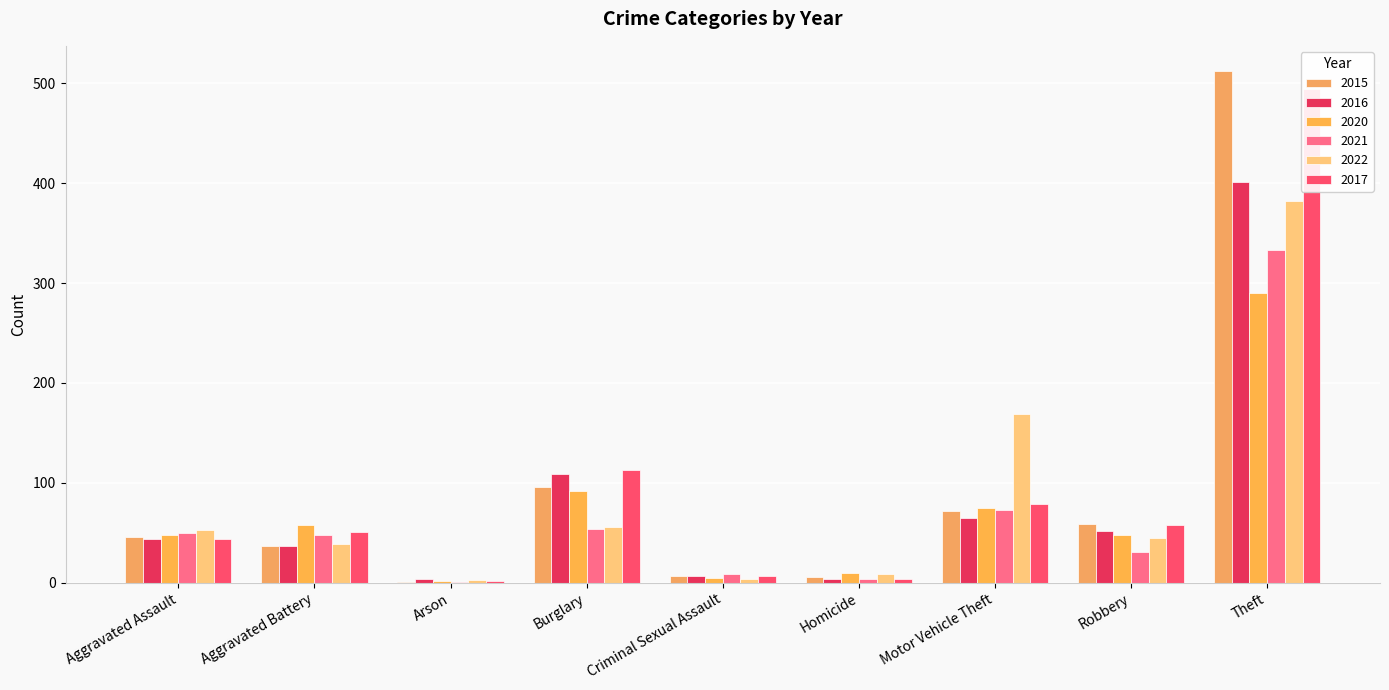

Reading left to right, list all the values displayed in this chart.

2015: Aggravated Assault=46	Aggravated Battery=37	Arson=1	Burglary=96	Criminal Sexual Assault=7	Homicide=6	Motor Vehicle Theft=72	Robbery=59	Theft=512
2016: Aggravated Assault=44	Aggravated Battery=37	Arson=4	Burglary=109	Criminal Sexual Assault=7	Homicide=4	Motor Vehicle Theft=65	Robbery=52	Theft=401
2020: Aggravated Assault=48	Aggravated Battery=58	Arson=2	Burglary=92	Criminal Sexual Assault=5	Homicide=10	Motor Vehicle Theft=75	Robbery=48	Theft=290
2021: Aggravated Assault=50	Aggravated Battery=48	Arson=1	Burglary=54	Criminal Sexual Assault=9	Homicide=4	Motor Vehicle Theft=73	Robbery=31	Theft=333
2022: Aggravated Assault=53	Aggravated Battery=39	Arson=3	Burglary=56	Criminal Sexual Assault=4	Homicide=9	Motor Vehicle Theft=169	Robbery=45	Theft=382
2017: Aggravated Assault=44	Aggravated Battery=51	Arson=2	Burglary=113	Criminal Sexual Assault=7	Homicide=4	Motor Vehicle Theft=79	Robbery=58	Theft=494